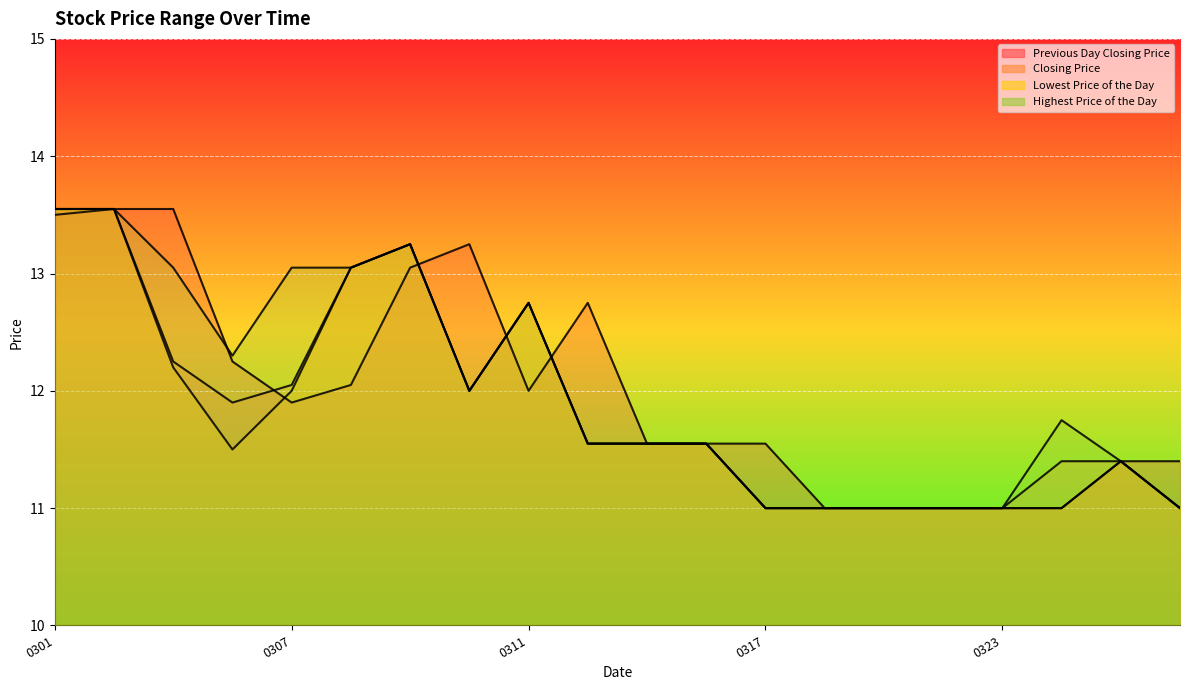

What are all the series names shown in the legend?

Previous Day Closing Price, Closing Price, Lowest Price of the Day, Highest Price of the Day